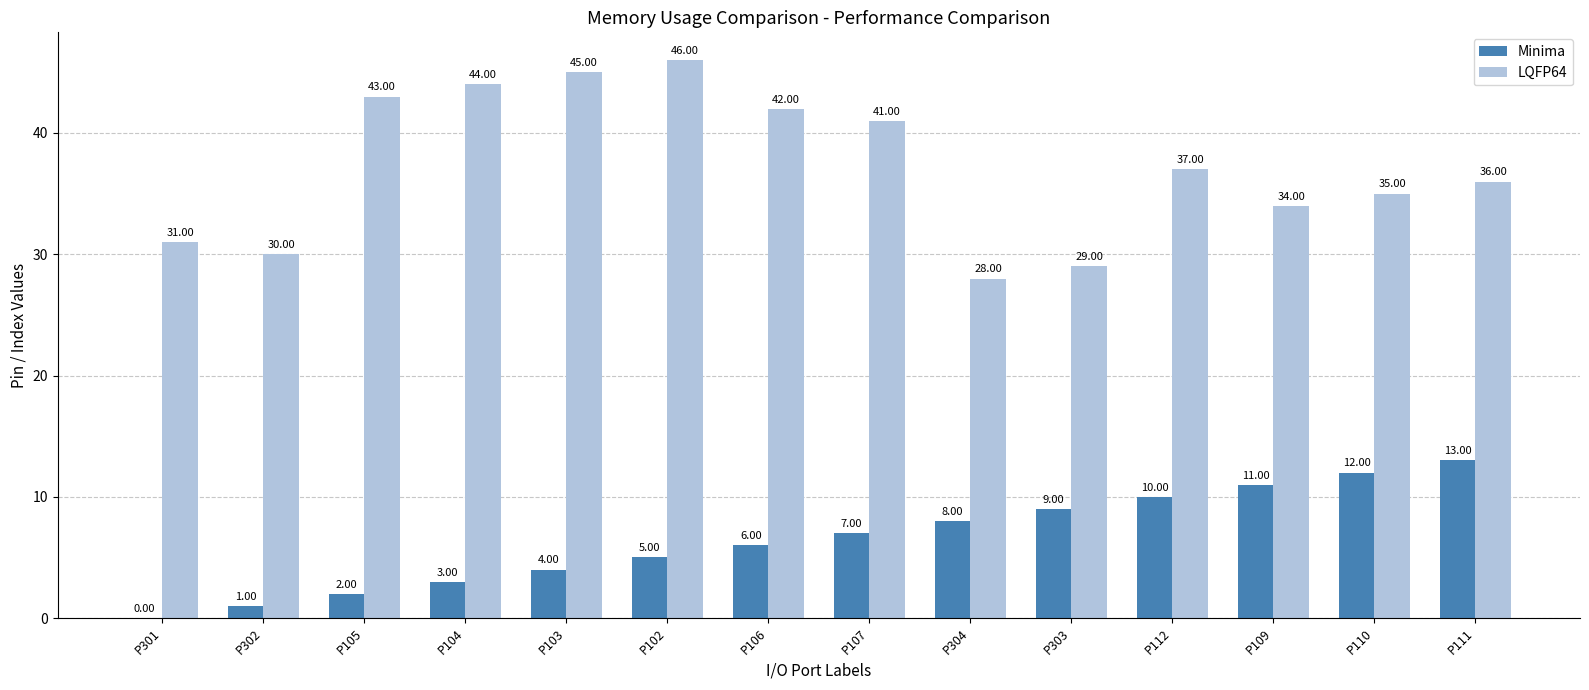

Between P105 and P110, which series saw the biggest shift?

Minima